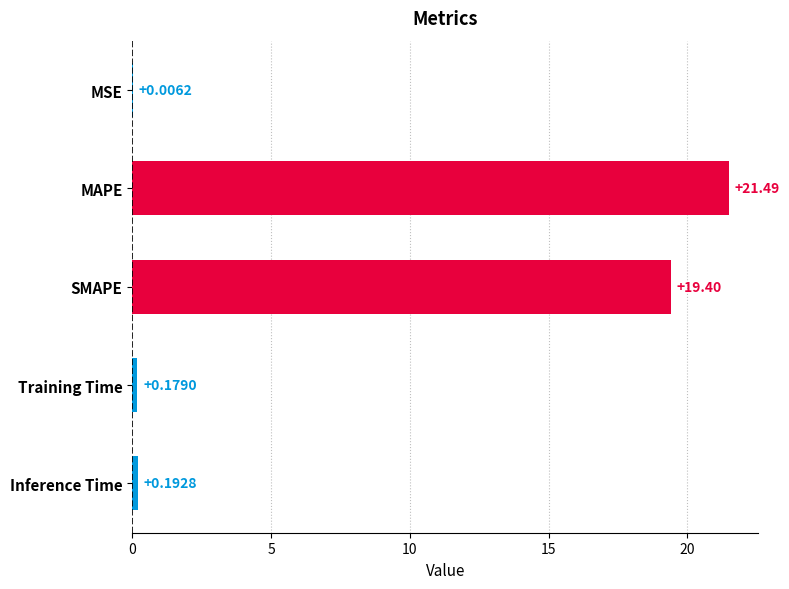

Where is the data nearest to the value 10?

SMAPE